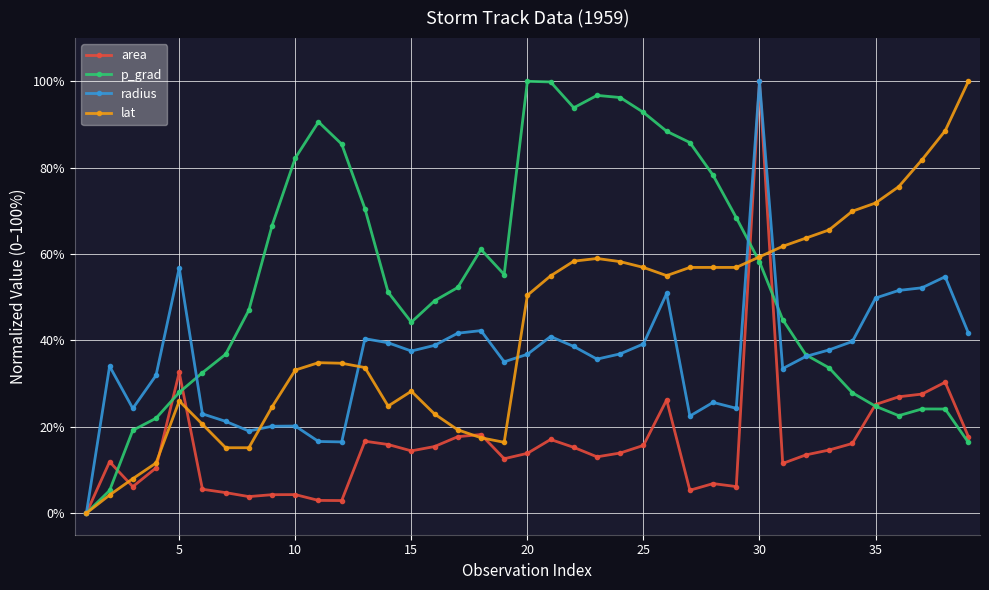

List the series in order of their overall mean, highest first.

p_grad, lat, radius, area